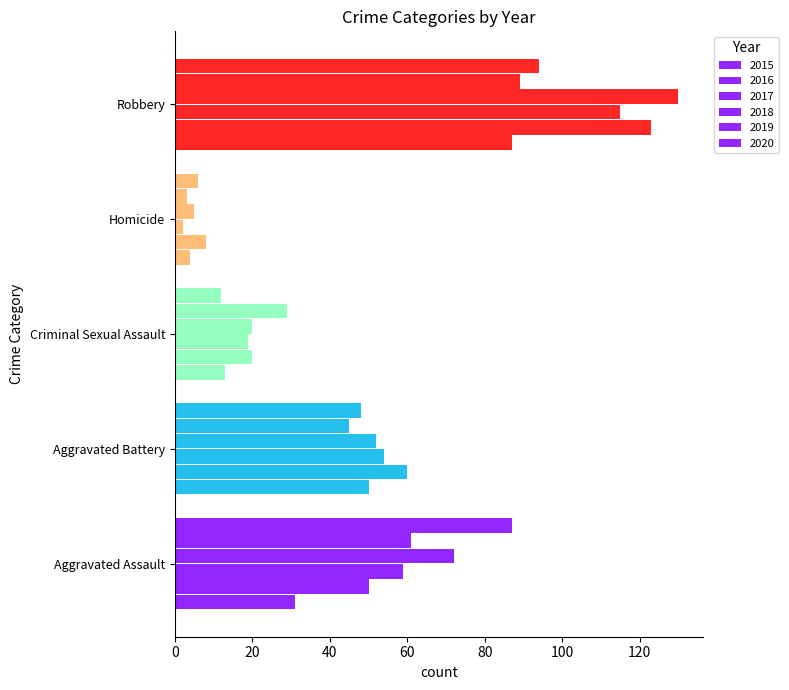

Count the number of data series in this chart.

6